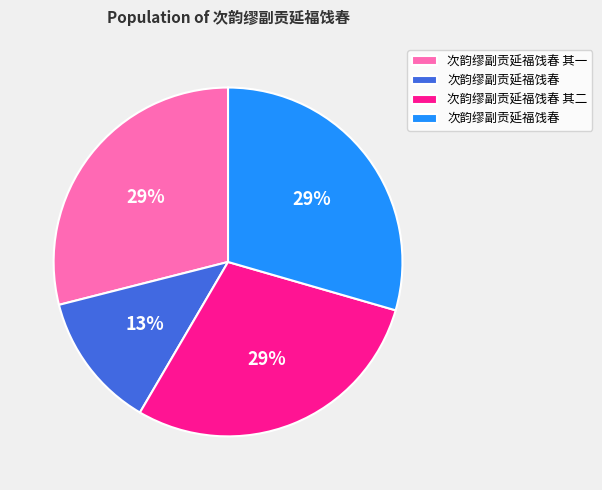

To the nearest percent, what is the average slice percentage?

25%